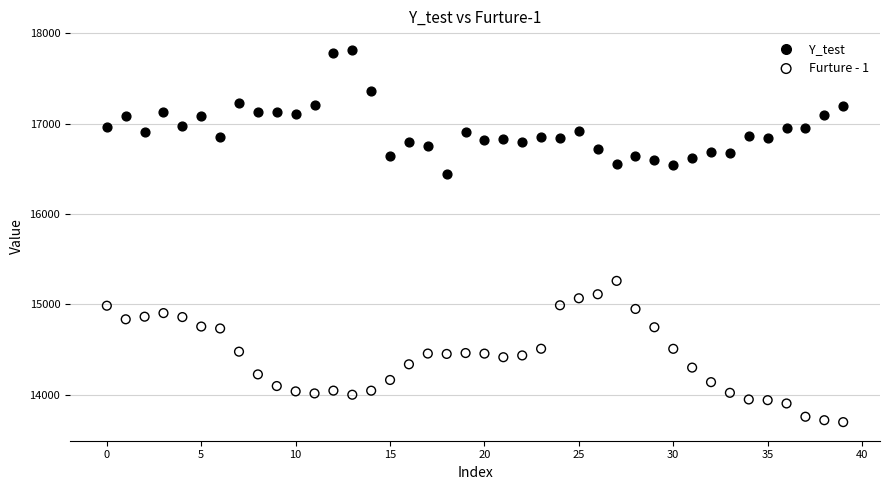

Across all series, what Y value is closest to 15756?

15260.3